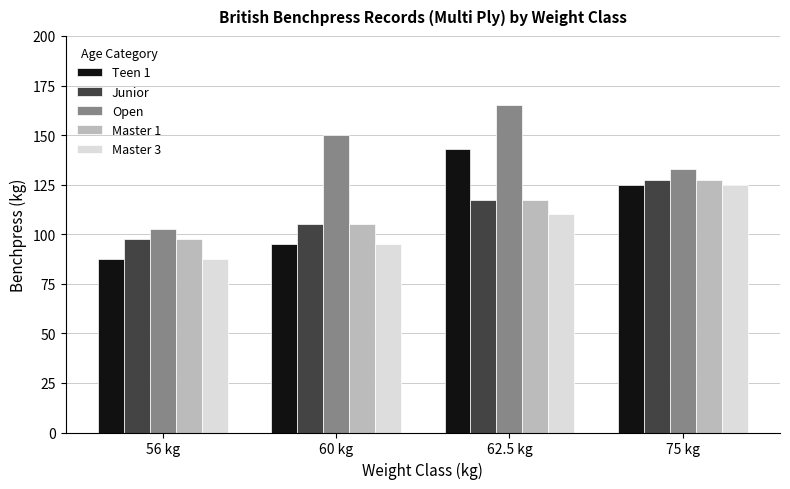

Which category has the lowest value in the Master 1 series?

56 kg